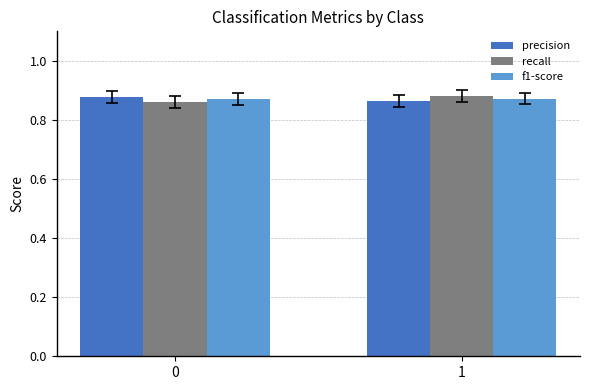

Does the chart contain stacked bars?

No